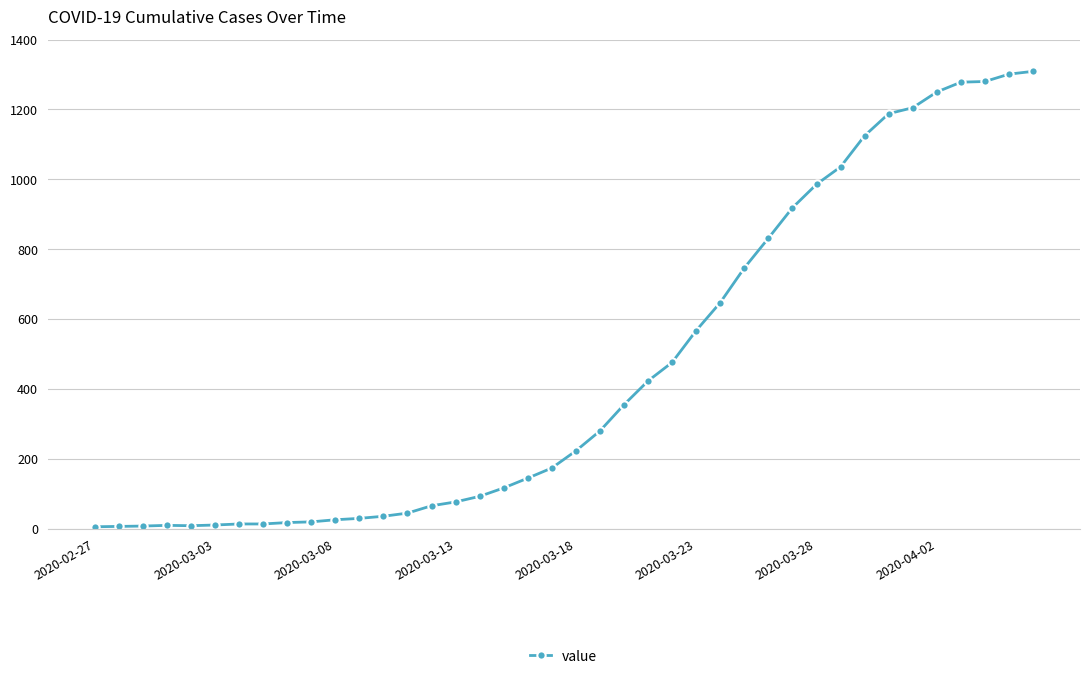

What is the greatest value displayed?

1309